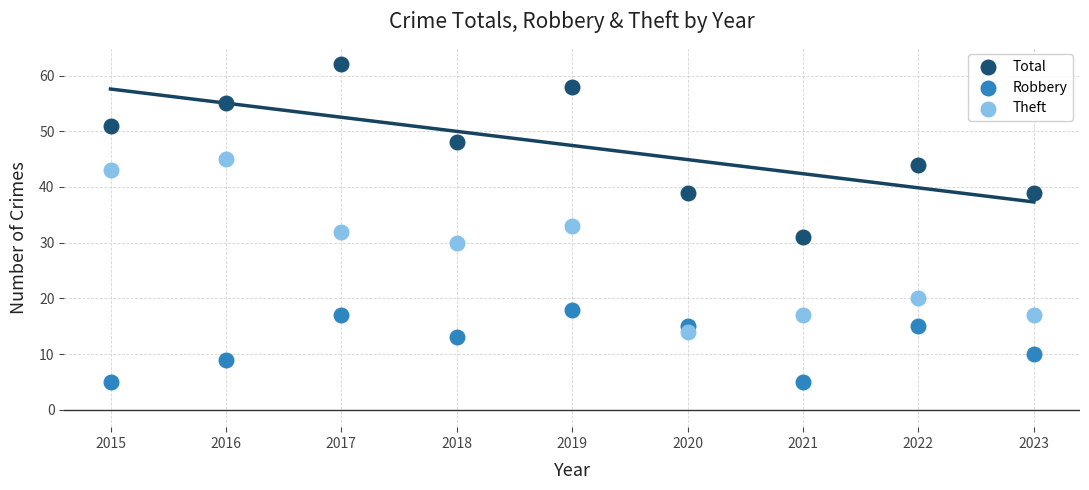

Across all data points, what is the range of X values (max minus min)?

8